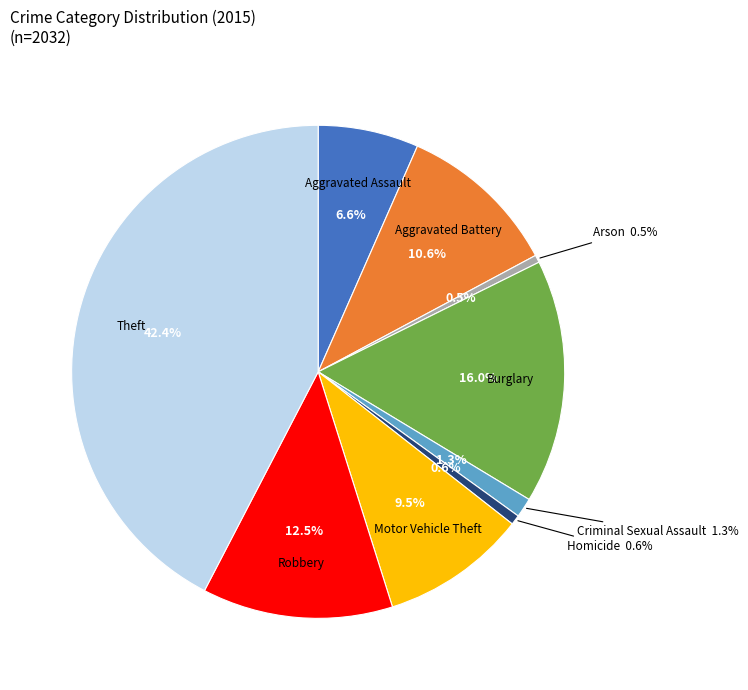

To the nearest percent, what is the combined percentage of Burglary and Aggravated Battery?

27%